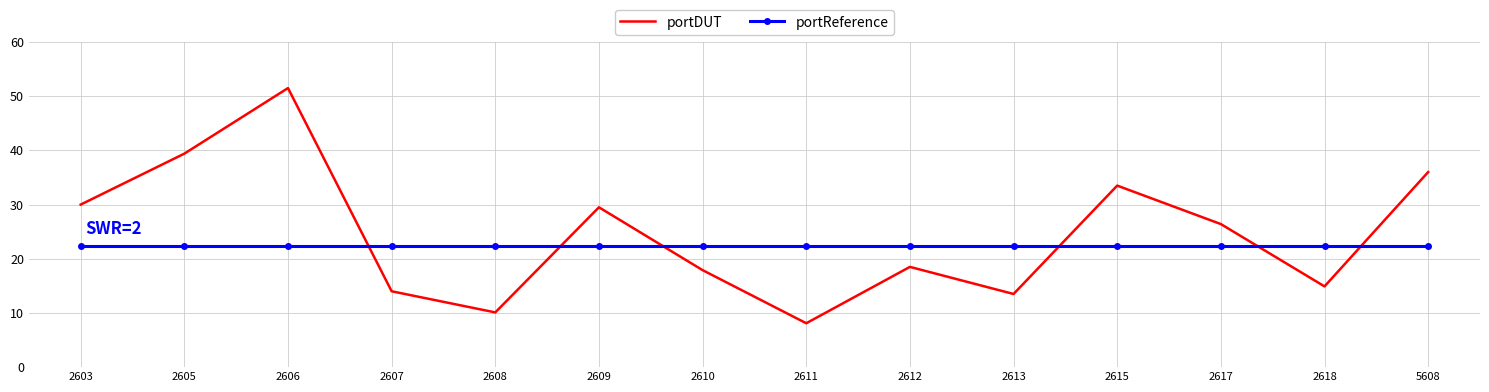

Reading left to right, what are all the values shown in this chart?

portDUT: 2603=30.0	2605=39.4	2606=51.5	2607=14.0	2608=10.1	2609=29.5	2610=17.9	2611=8.1	2612=18.5	2613=13.5	2615=33.5	2617=26.4	2618=14.9	5608=36.0
portReference: 2603=22.3	2605=22.3	2606=22.3	2607=22.3	2608=22.3	2609=22.3	2610=22.3	2611=22.3	2612=22.3	2613=22.3	2615=22.3	2617=22.3	2618=22.3	5608=22.3